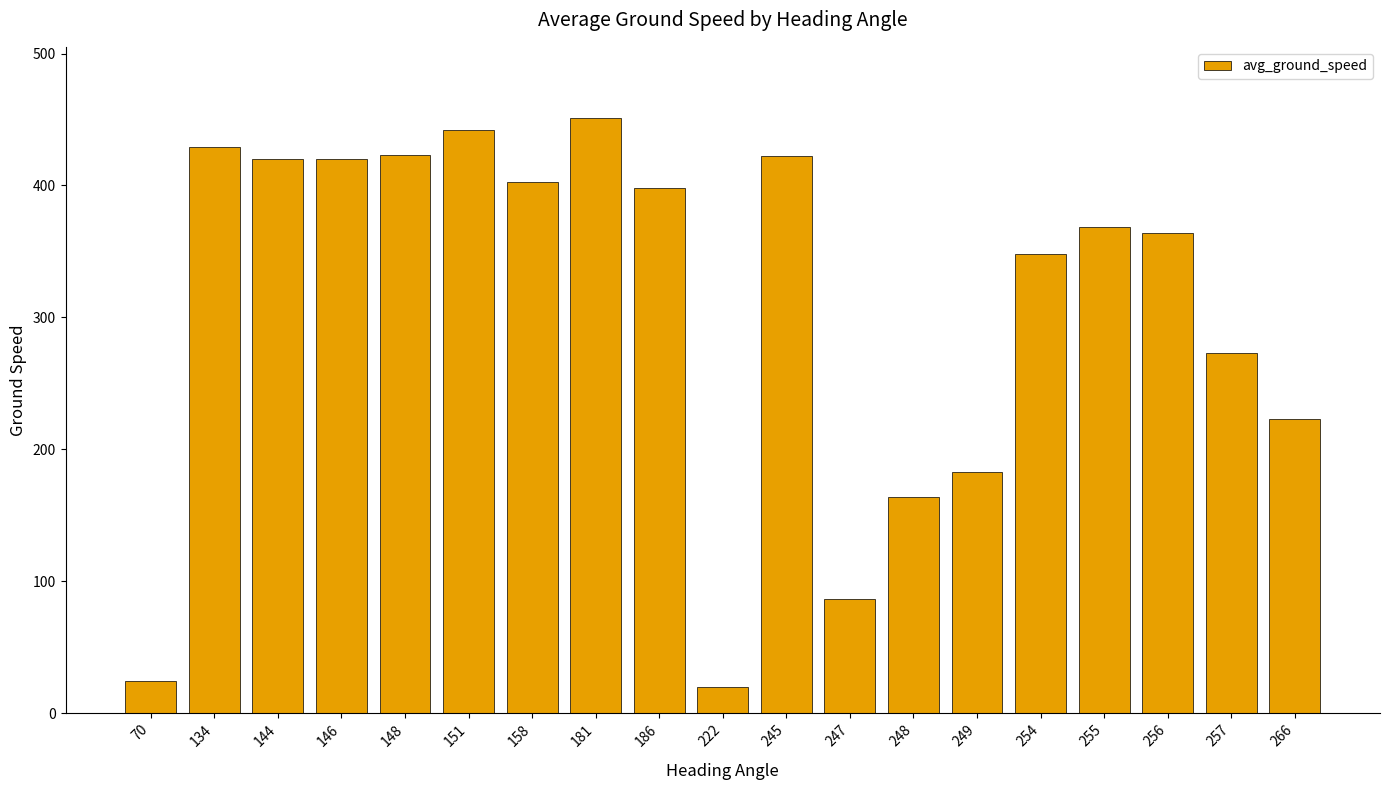

Where does the data first go above 368?

134